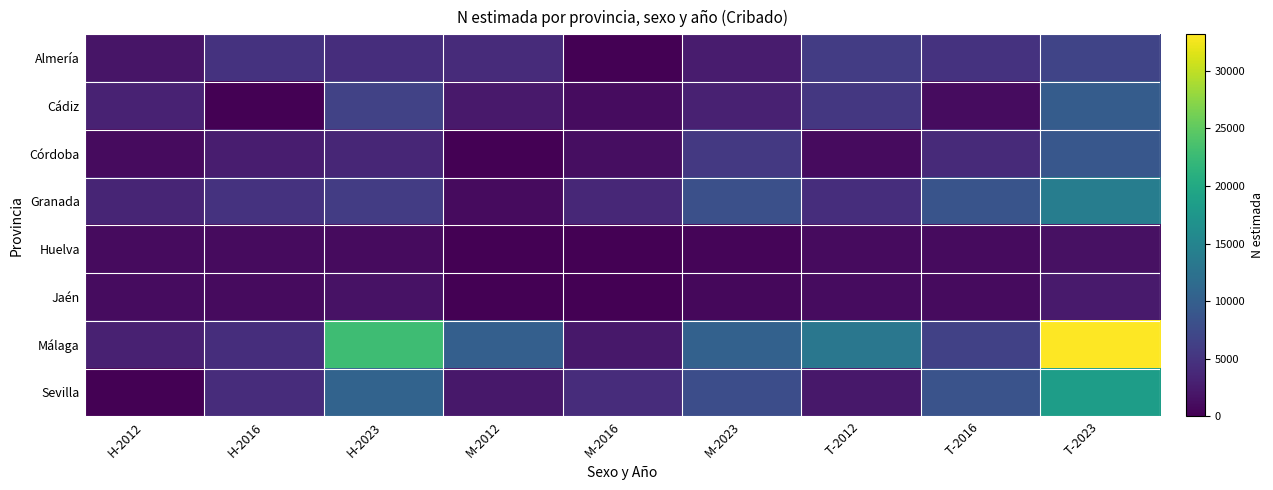

Reading left to right, list all the values displayed in this chart.

Almería: H-2012=1938	H-2016=4884	H-2023=4328	M-2012=4021	M-2016=0	M-2023=2483	T-2012=5959	T-2016=4884	T-2023=6811
Cádiz: H-2012=3126	H-2016=0	H-2023=6608	M-2012=2266	M-2016=1083	M-2023=3088	T-2012=5393	T-2016=1083	T-2023=9696
Córdoba: H-2012=1022	H-2016=2663	H-2023=3551	M-2012=0	M-2016=1233	M-2023=5464	T-2012=1022	T-2016=3896	T-2023=9015
Granada: H-2012=3447	H-2016=4896	H-2023=5880	M-2012=956	M-2016=3694	M-2023=8120	T-2012=4403	T-2016=8590	T-2023=14000
Huelva: H-2012=984	H-2016=989	H-2023=1011	M-2012=0	M-2016=0	M-2023=419	T-2012=984	T-2016=989	T-2023=1430
Jaén: H-2012=1054	H-2016=1004	H-2023=1597	M-2012=0	M-2016=0	M-2023=743	T-2012=1054	T-2016=1004	T-2023=2341
Málaga: H-2012=3079	H-2016=4279	H-2023=22864	M-2012=10088	M-2016=2128	M-2023=10306	T-2012=13167	T-2016=6408	T-2023=33171
Sevilla: H-2012=0	H-2016=4197	H-2023=10533	M-2012=2202	M-2016=4265	M-2023=7883	T-2012=2202	T-2016=8462	T-2023=18416